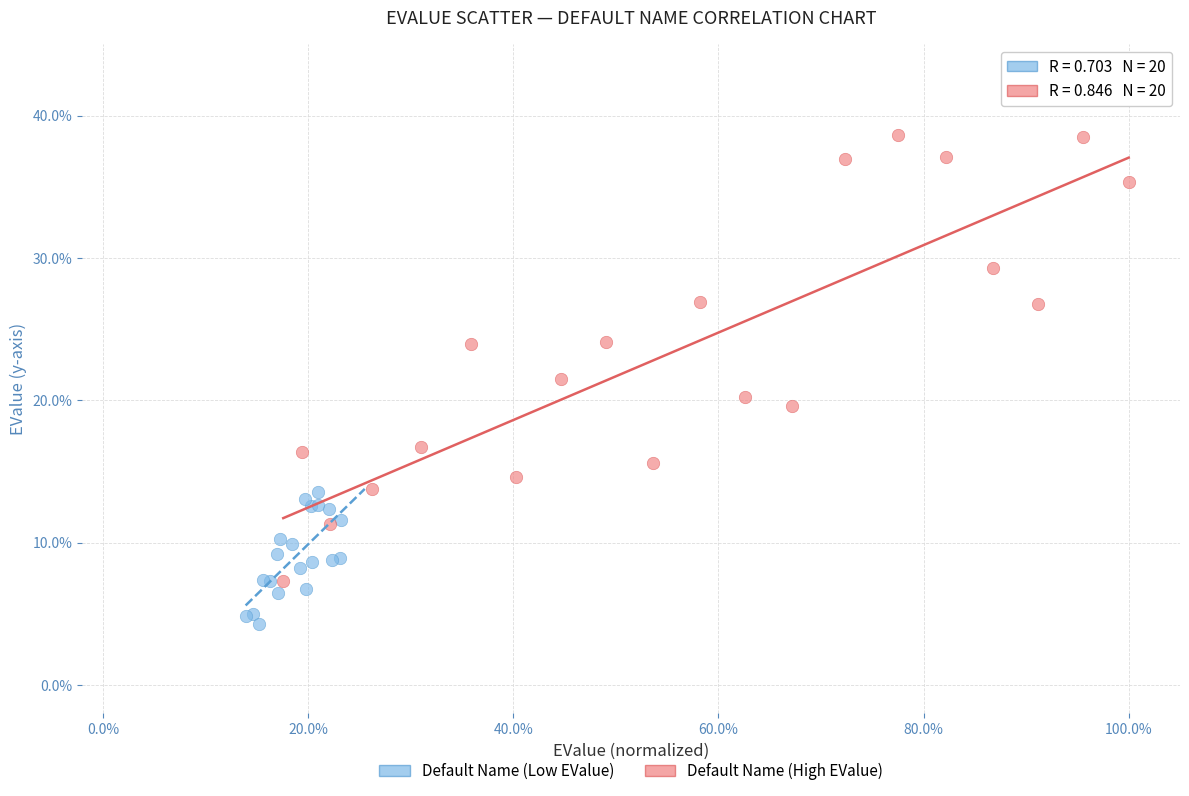

Which series reaches the maximum Y coordinate?

Default Name (High EValue)